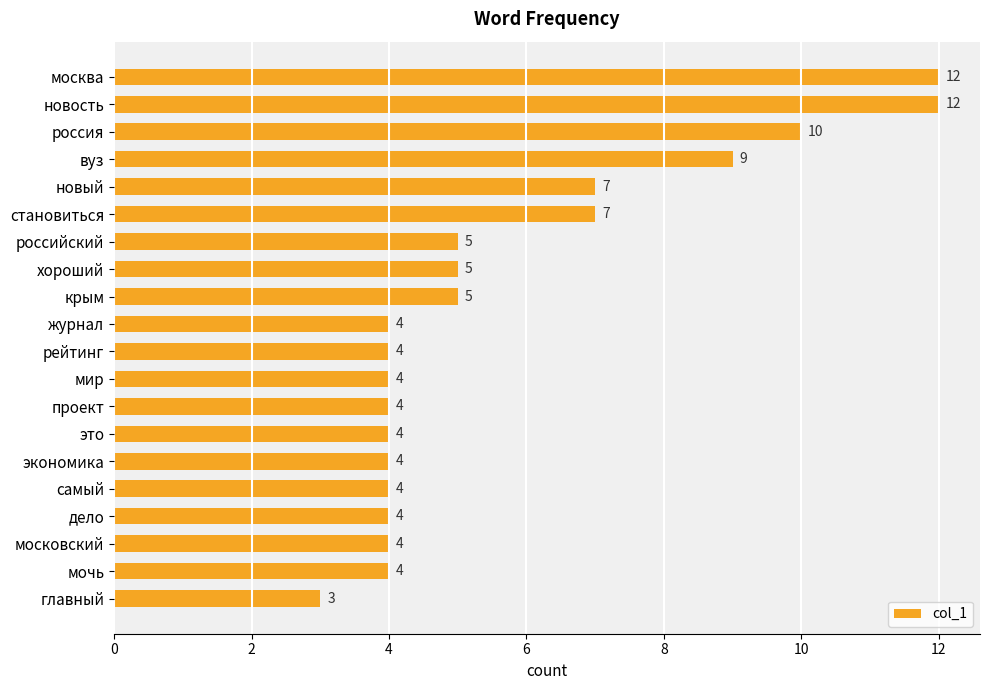

What is the approximate value at становиться?

7